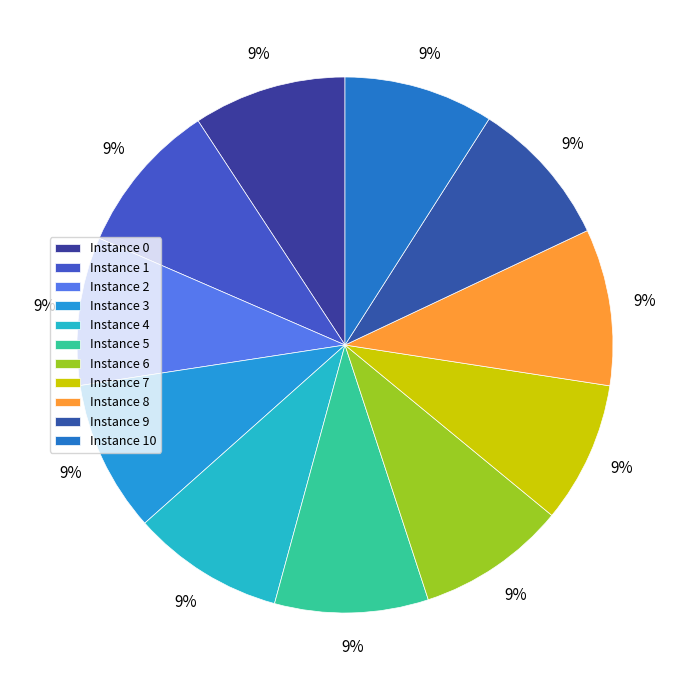

How many segments does this pie chart have?

11